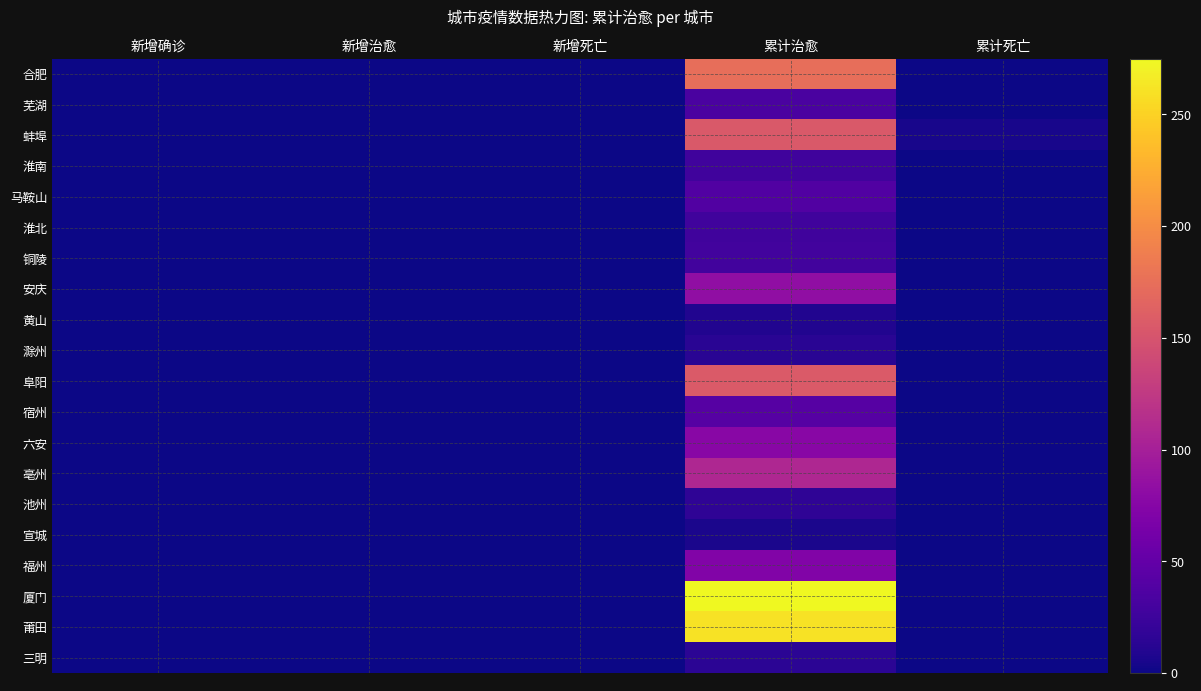

Reading left to right, extract all data points from this chart.

合肥: 新增确诊=0	新增治愈=0	新增死亡=0	累计治愈=175	累计死亡=1
芜湖: 新增确诊=0	新增治愈=0	新增死亡=0	累计治愈=34	累计死亡=0
蚌埠: 新增确诊=0	新增治愈=0	新增死亡=0	累计治愈=155	累计死亡=5
淮南: 新增确诊=0	新增治愈=0	新增死亡=0	累计治愈=27	累计死亡=0
马鞍山: 新增确诊=0	新增治愈=0	新增死亡=0	累计治愈=38	累计死亡=0
淮北: 新增确诊=0	新增治愈=0	新增死亡=0	累计治愈=27	累计死亡=0
铜陵: 新增确诊=0	新增治愈=0	新增死亡=0	累计治愈=29	累计死亡=0
安庆: 新增确诊=0	新增治愈=0	新增死亡=0	累计治愈=83	累计死亡=0
黄山: 新增确诊=0	新增治愈=0	新增死亡=0	累计治愈=9	累计死亡=0
滁州: 新增确诊=0	新增治愈=0	新增死亡=0	累计治愈=13	累计死亡=0
阜阳: 新增确诊=0	新增治愈=0	新增死亡=0	累计治愈=156	累计死亡=0
宿州: 新增确诊=0	新增治愈=0	新增死亡=0	累计治愈=41	累计死亡=0
六安: 新增确诊=0	新增治愈=0	新增死亡=0	累计治愈=77	累计死亡=0
亳州: 新增确诊=0	新增治愈=0	新增死亡=0	累计治愈=108	累计死亡=0
池州: 新增确诊=0	新增治愈=0	新增死亡=0	累计治愈=17	累计死亡=0
宣城: 新增确诊=0	新增治愈=0	新增死亡=0	累计治愈=6	累计死亡=0
福州: 新增确诊=0	新增治愈=0	新增死亡=0	累计治愈=71	累计死亡=1
厦门: 新增确诊=0	新增治愈=0	新增死亡=0	累计治愈=275	累计死亡=0
莆田: 新增确诊=0	新增治愈=0	新增死亡=0	累计治愈=261	累计死亡=0
三明: 新增确诊=0	新增治愈=0	新增死亡=0	累计治愈=14	累计死亡=0